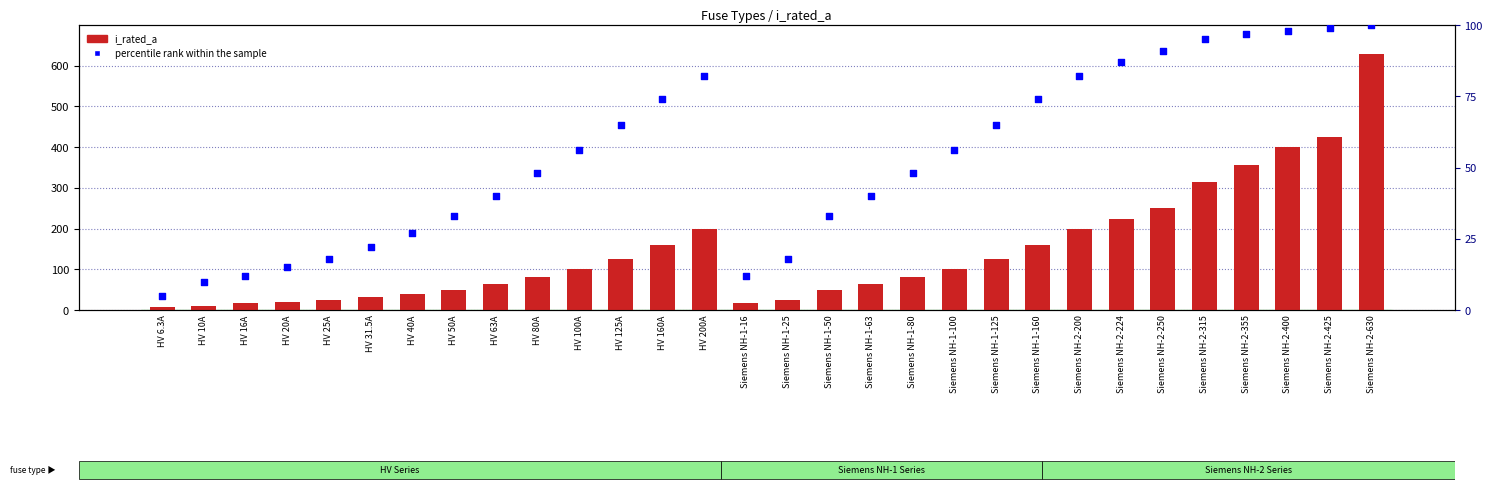

What is the total value across all series at HV 10A?

20.0